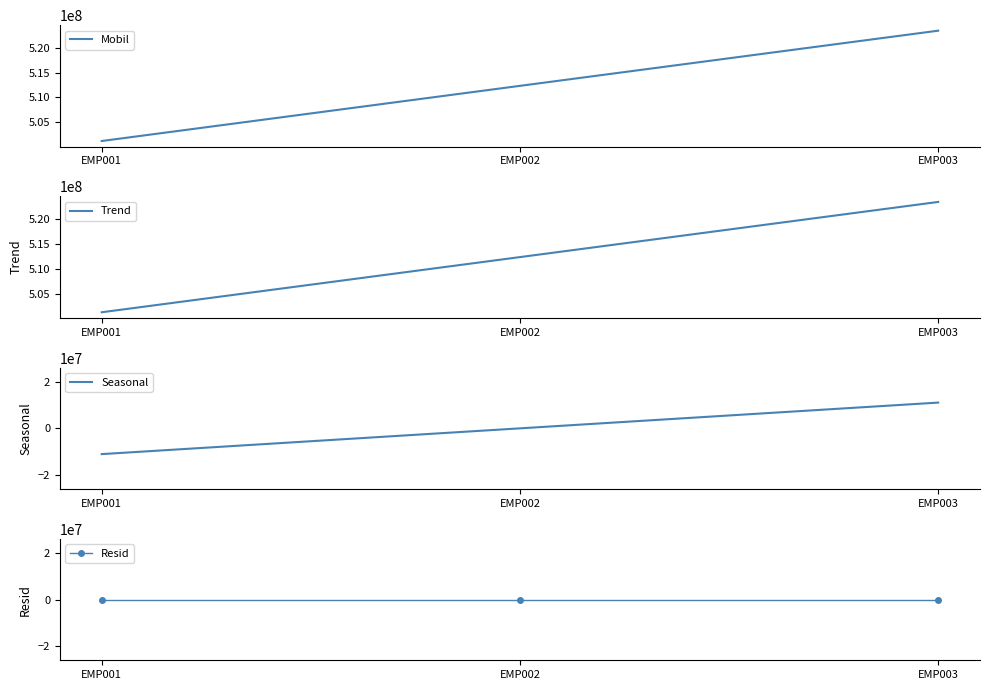

Where does the Mobil series first go above 512345678?

EMP003